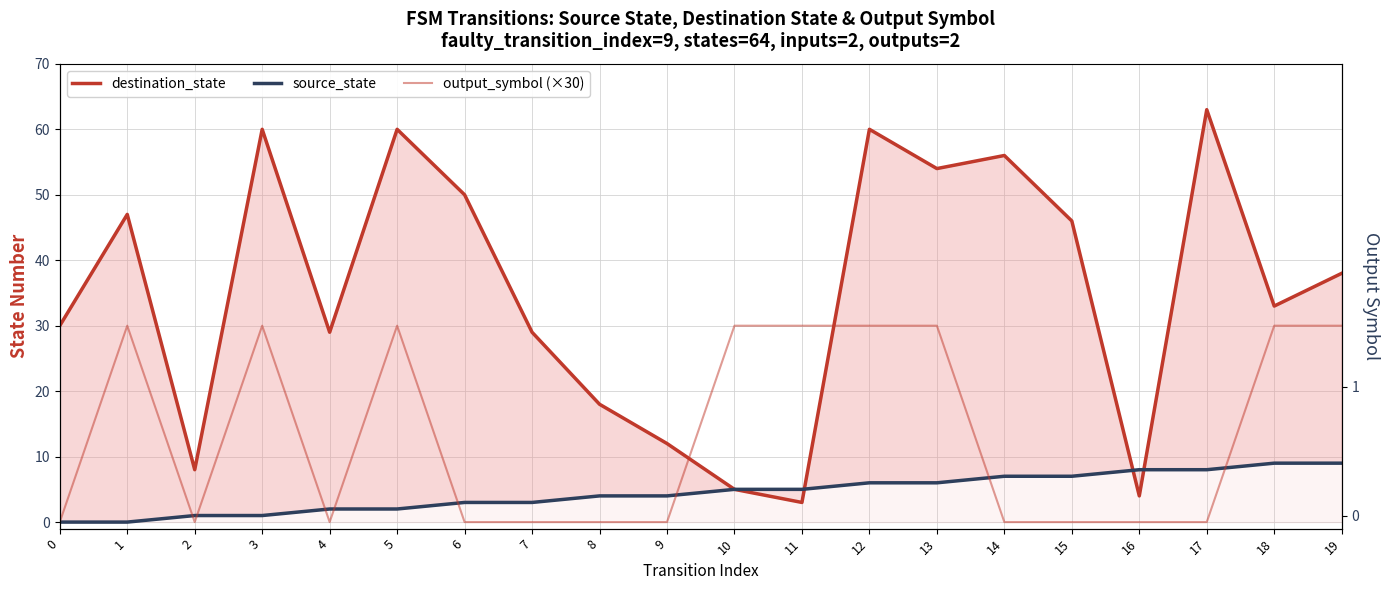

What is the average value of the source_state series?

4